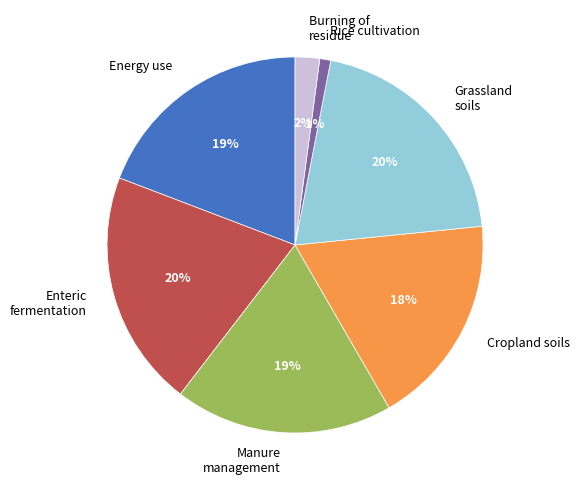

Is it true that Cropland soils is 26% of the pie?

False